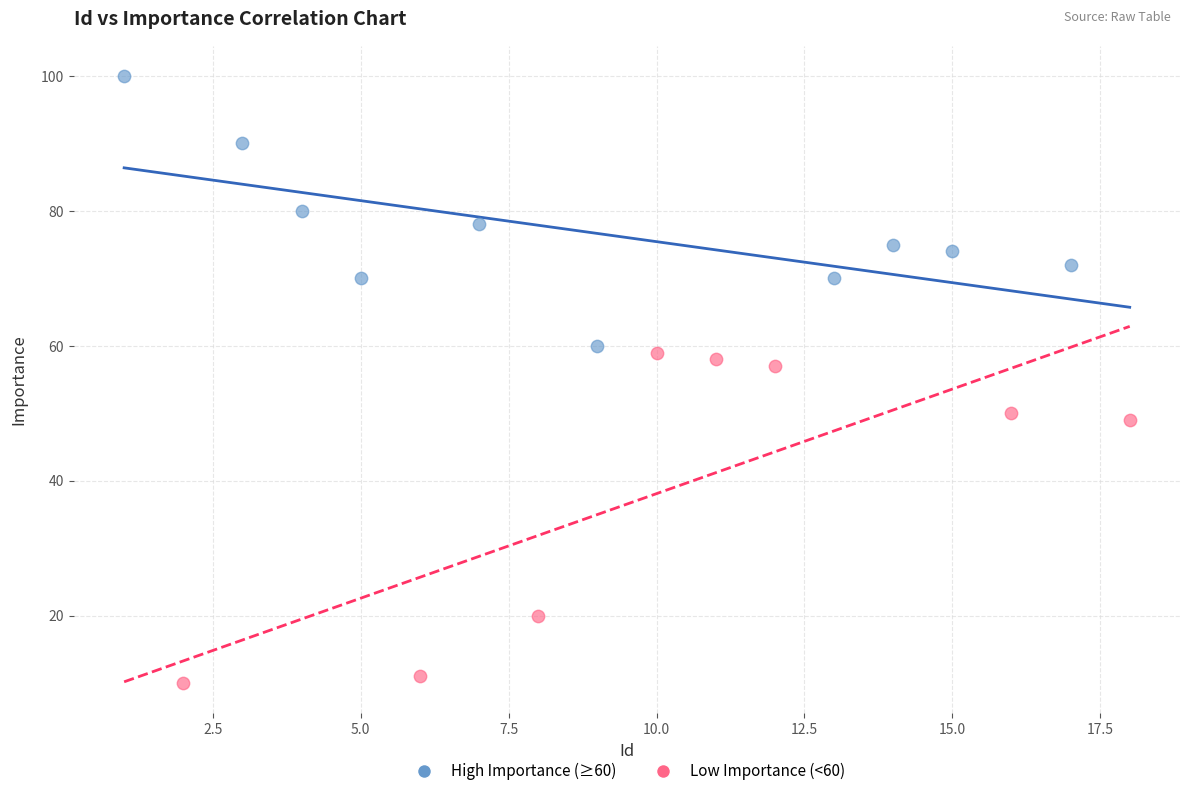

Which series has the largest Y range (max minus min)?

Low Importance (<60)